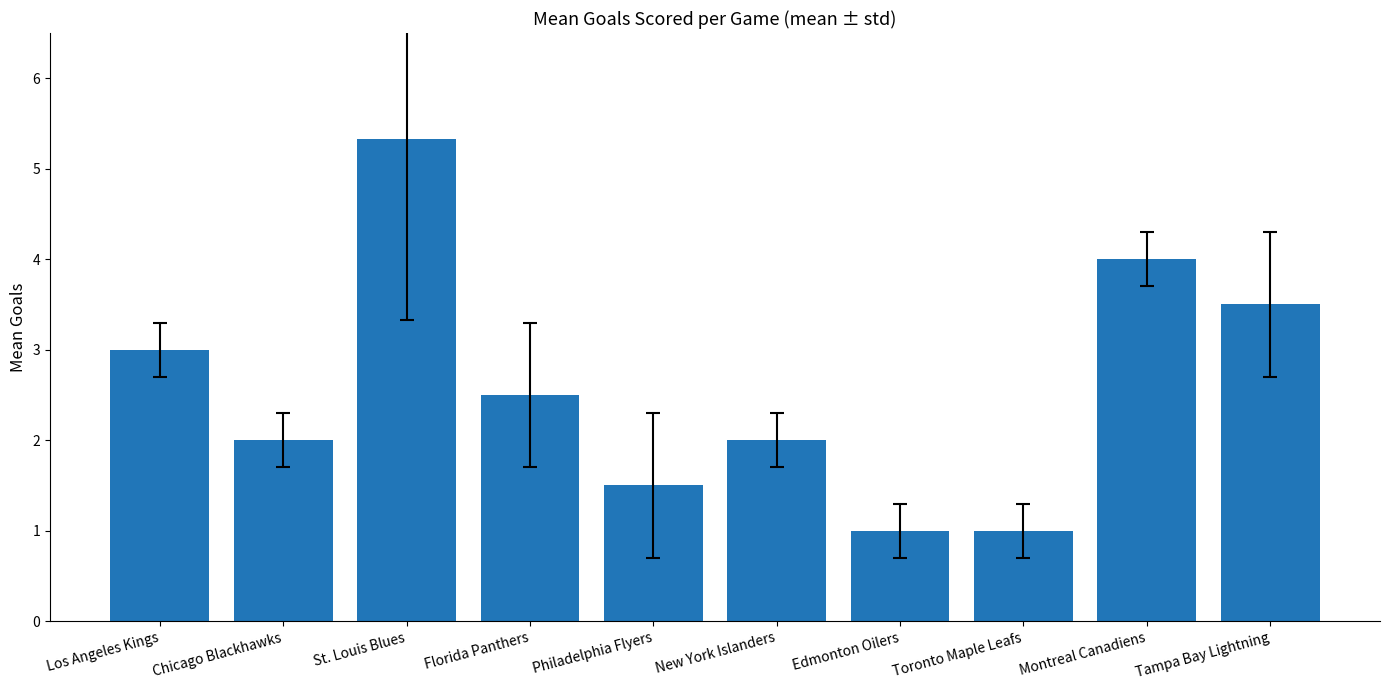

At which category does the chart reach its peak across all series?

St. Louis Blues